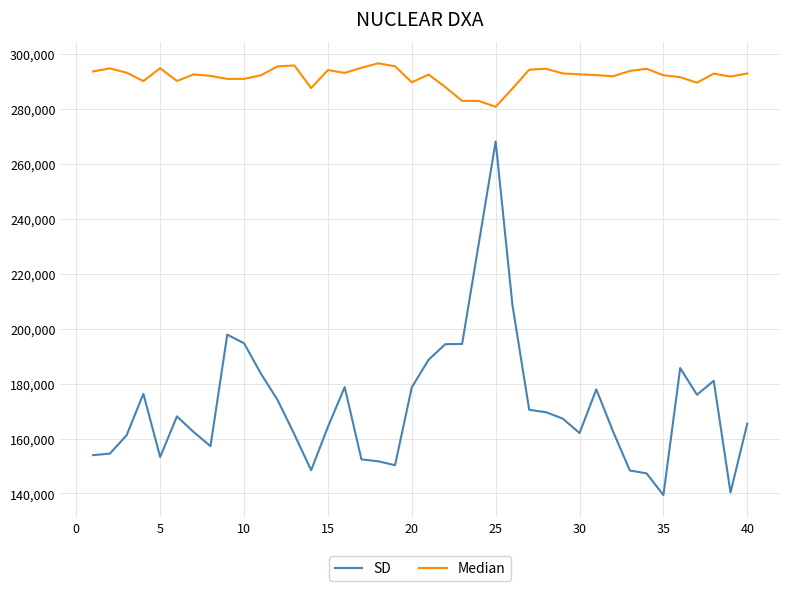

Which series has the widest spread of values?

SD